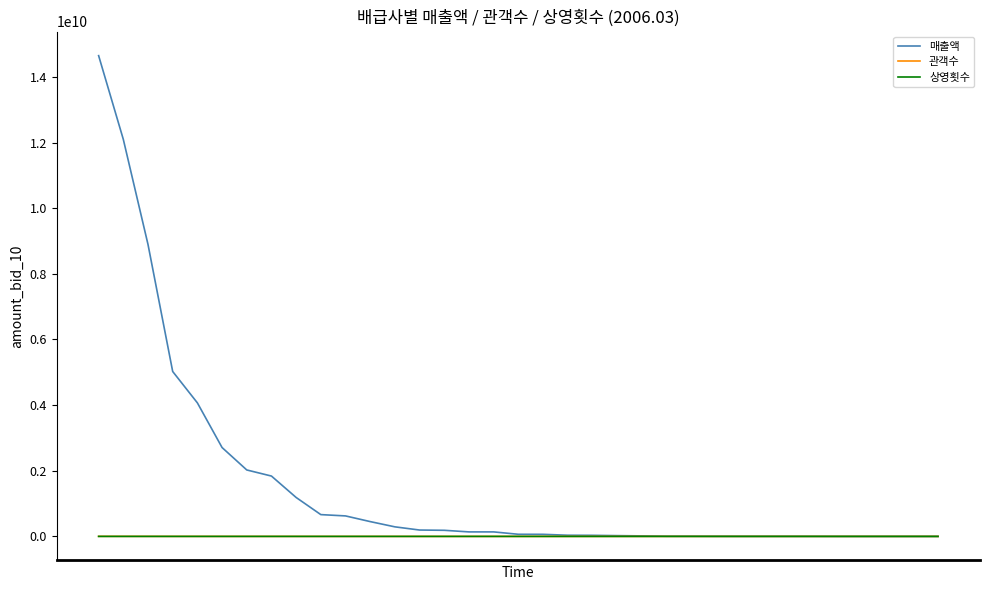

Which series has the largest range (max minus min)?

매출액